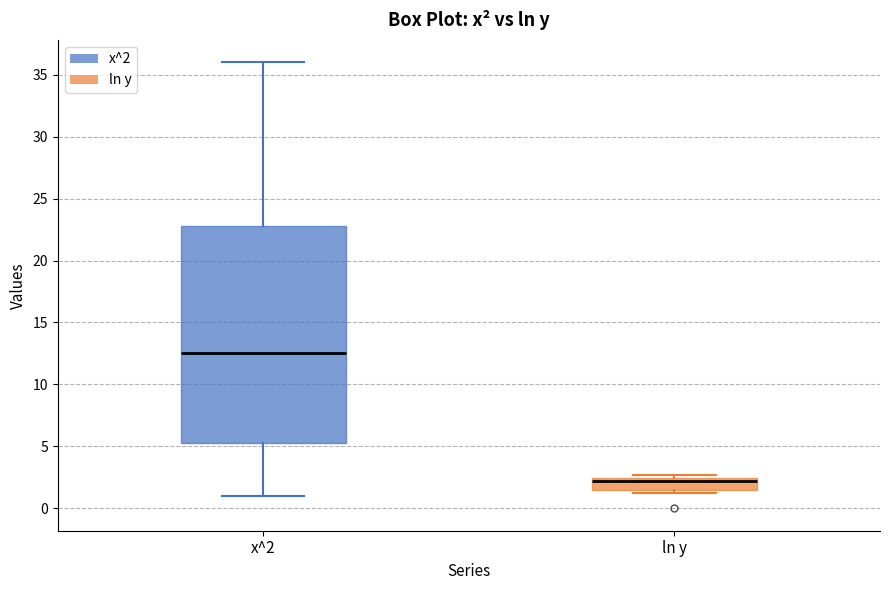

Which box's median line is the highest?

x^2